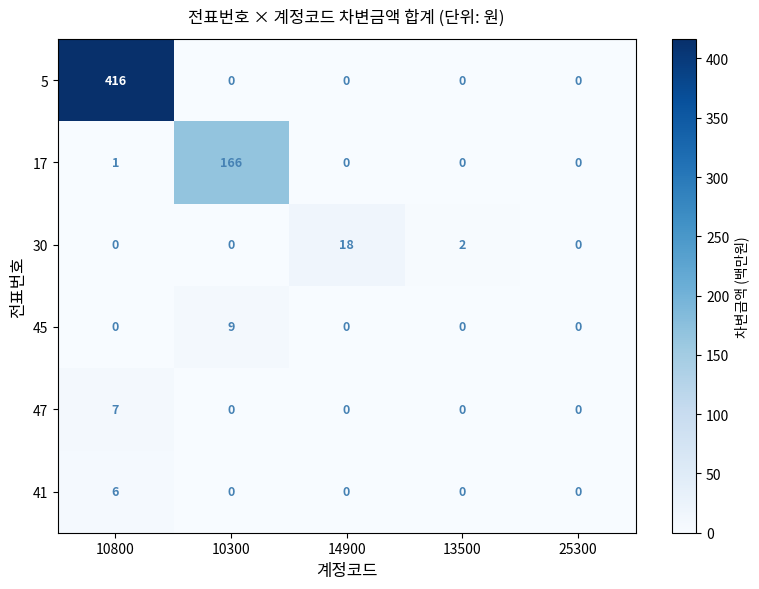

Rank the series by their maximum value, from lowest to highest.

41, 47, 45, 30, 17, 5